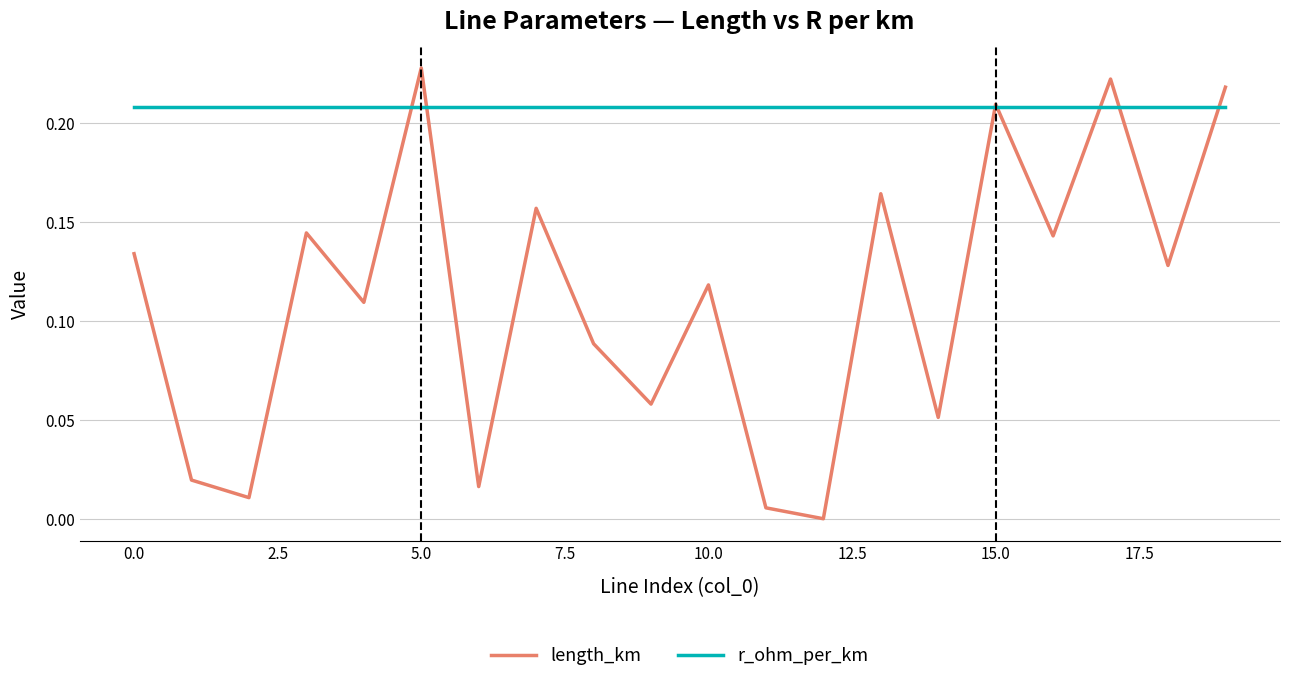

Which series has the largest total across all categories?

r_ohm_per_km